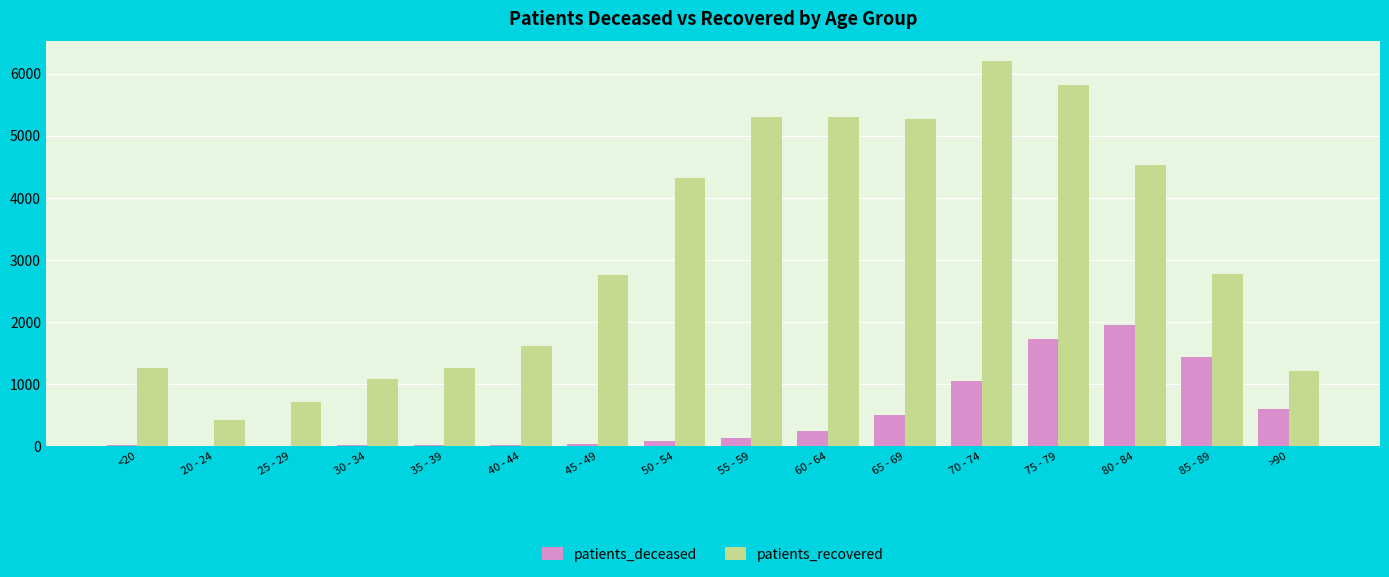

How many distinct data groups are displayed?

2